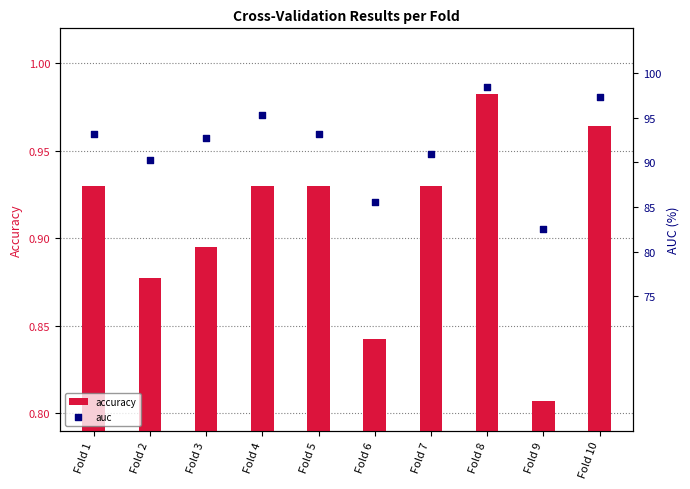

At how many categories does at least one series exceed 84?

9